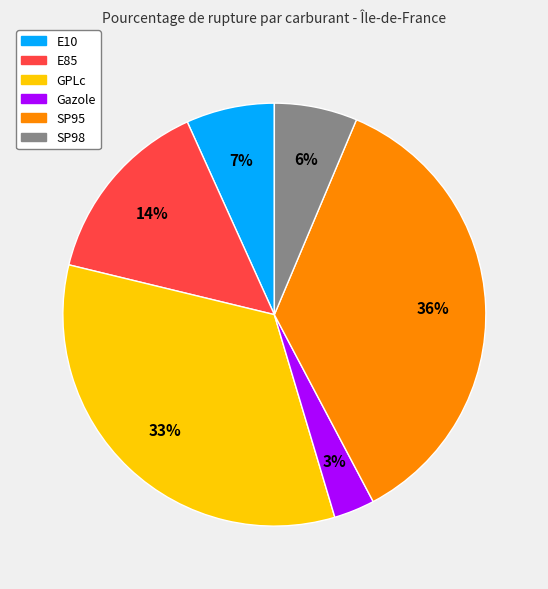

Combined, do E10 and SP98 account for over 50%?

No